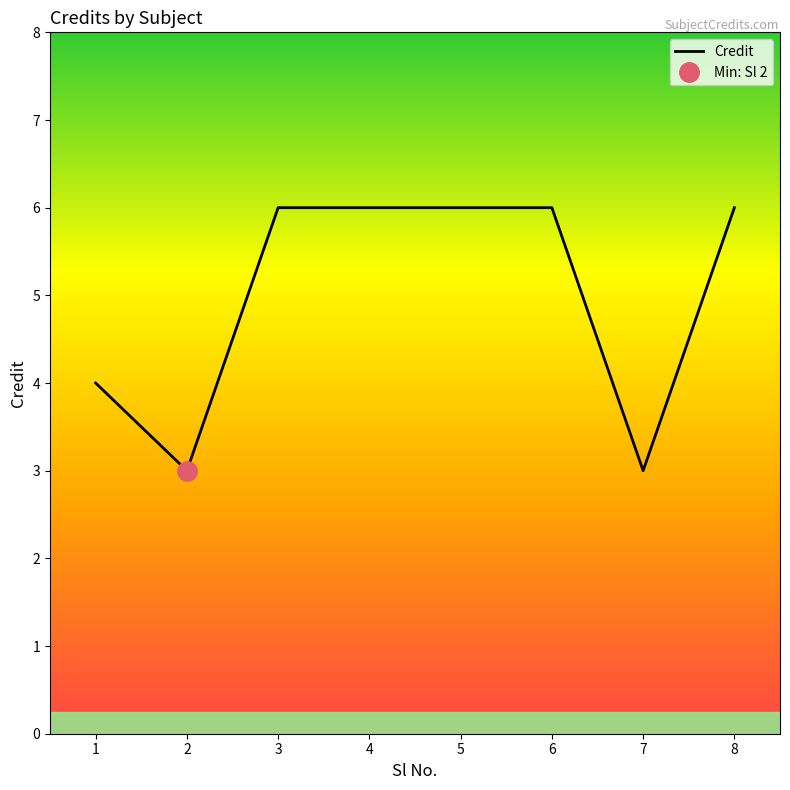

What is the value of the 8th point from the left?

6